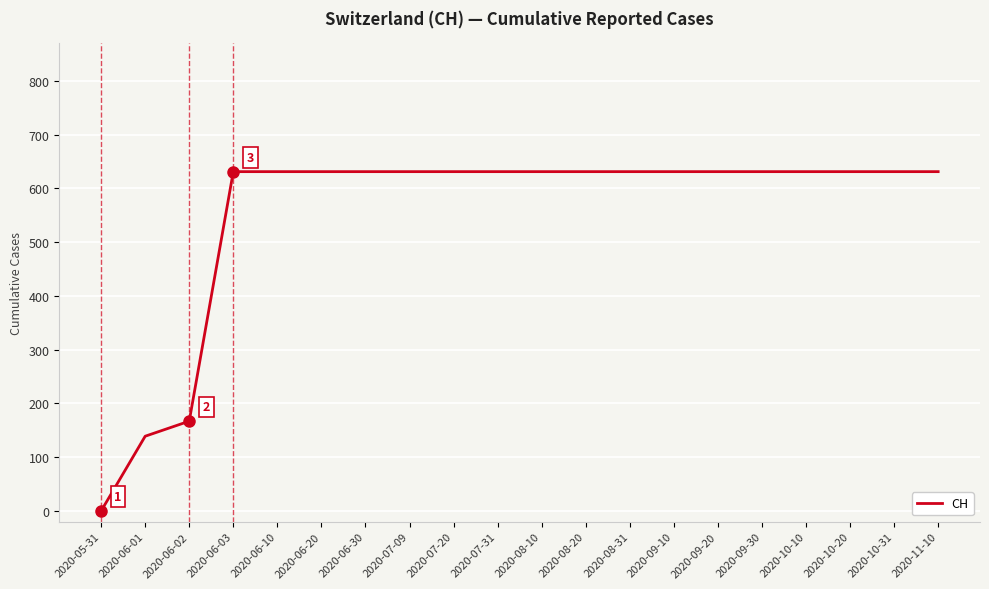

What is the difference between the maximum and minimum values?

631